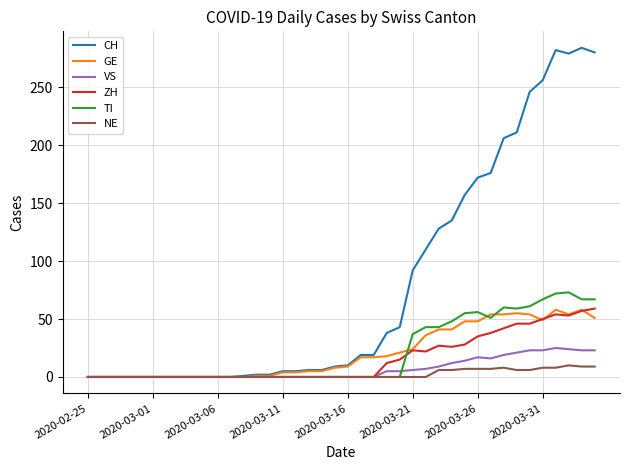

Which series has the widest spread of values?

CH